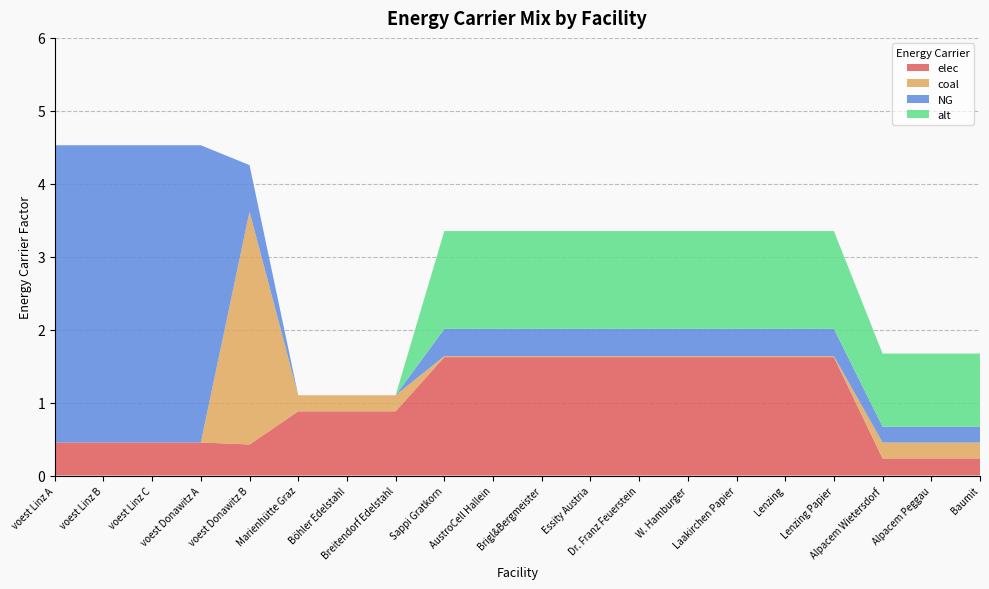

Reading left to right, what are all the values shown in this chart?

elec: voest Linz A=0.5	voest Linz B=0.5	voest Linz C=0.5	voest Donawitz A=0.5	voest Donawitz B=0.4	Marienhütte Graz=0.9	Böhler Edelstahl=0.9	Breitendorf Edelstahl=0.9	Sappi Gratkorn=1.6	AustroCell Hallein=1.6	Brigl&Bergmeister=1.6	Essity Austria=1.6	Dr. Franz Feuerstein=1.6	W. Hamburger=1.6	Laakirchen Papier=1.6	Lenzing=1.6	Lenzing Papier=1.6	Alpacem Wietersdorf=0.2	Alpacem Peggau=0.2	Baumit=0.2
coal: voest Linz A=0.0	voest Linz B=0.0	voest Linz C=0.0	voest Donawitz A=0.0	voest Donawitz B=3.2	Marienhütte Graz=0.2	Böhler Edelstahl=0.2	Breitendorf Edelstahl=0.2	Sappi Gratkorn=0.0	AustroCell Hallein=0.0	Brigl&Bergmeister=0.0	Essity Austria=0.0	Dr. Franz Feuerstein=0.0	W. Hamburger=0.0	Laakirchen Papier=0.0	Lenzing=0.0	Lenzing Papier=0.0	Alpacem Wietersdorf=0.2	Alpacem Peggau=0.2	Baumit=0.2
NG: voest Linz A=4.1	voest Linz B=4.1	voest Linz C=4.1	voest Donawitz A=4.1	voest Donawitz B=0.6	Marienhütte Graz=0.0	Böhler Edelstahl=0.0	Breitendorf Edelstahl=0.0	Sappi Gratkorn=0.4	AustroCell Hallein=0.4	Brigl&Bergmeister=0.4	Essity Austria=0.4	Dr. Franz Feuerstein=0.4	W. Hamburger=0.4	Laakirchen Papier=0.4	Lenzing=0.4	Lenzing Papier=0.4	Alpacem Wietersdorf=0.2	Alpacem Peggau=0.2	Baumit=0.2
alt: voest Linz A=0.0	voest Linz B=0.0	voest Linz C=0.0	voest Donawitz A=0.0	voest Donawitz B=0.0	Marienhütte Graz=0.0	Böhler Edelstahl=0.0	Breitendorf Edelstahl=0.0	Sappi Gratkorn=1.3	AustroCell Hallein=1.3	Brigl&Bergmeister=1.3	Essity Austria=1.3	Dr. Franz Feuerstein=1.3	W. Hamburger=1.3	Laakirchen Papier=1.3	Lenzing=1.3	Lenzing Papier=1.3	Alpacem Wietersdorf=1.0	Alpacem Peggau=1.0	Baumit=1.0